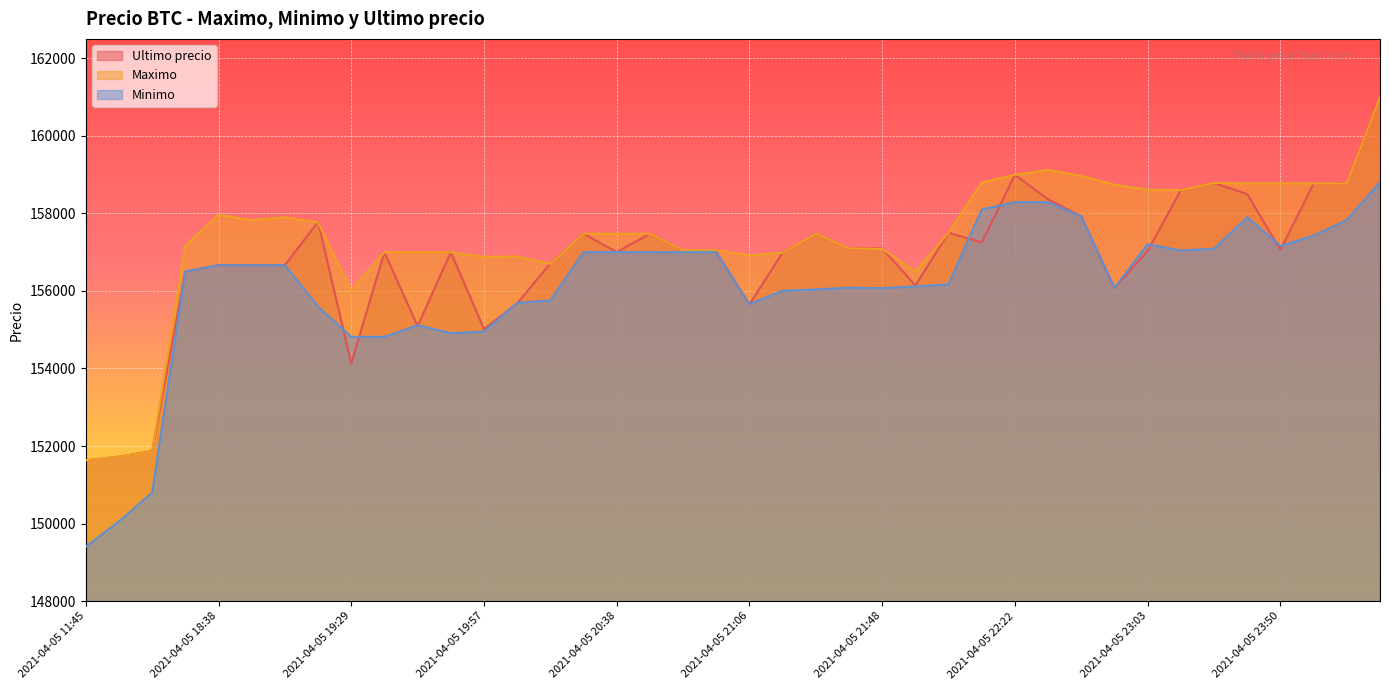

Rank the series by their maximum value, from highest to lowest.

Ultimo precio, Maximo, Minimo